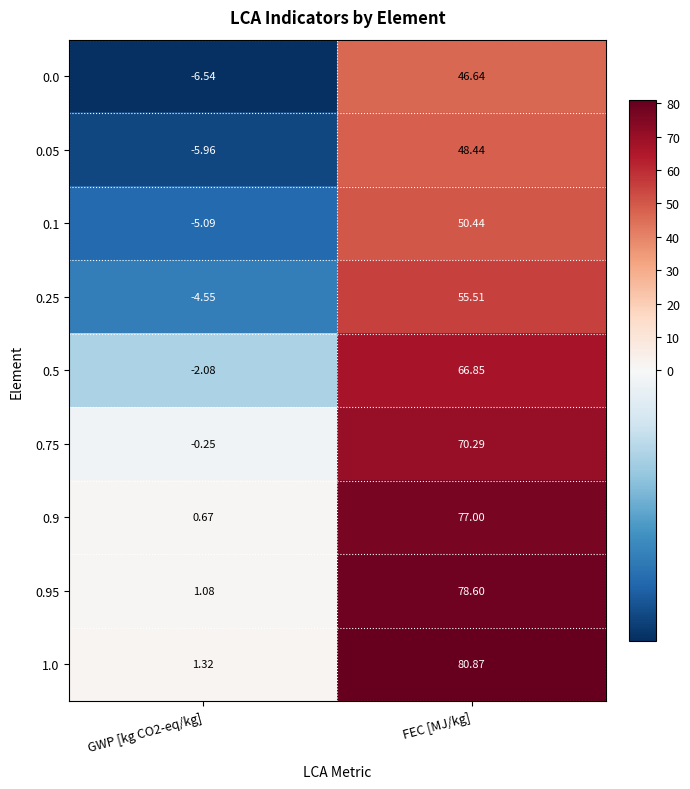

At how many categories does at least one series exceed 72?

1